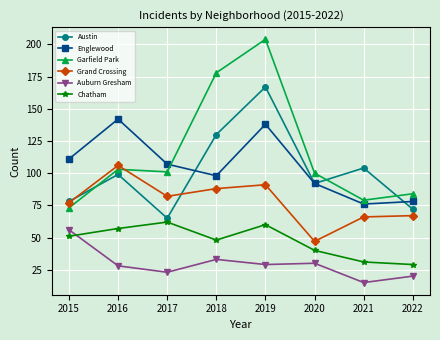

What is the spread (max minus min) of values at 2022?

64